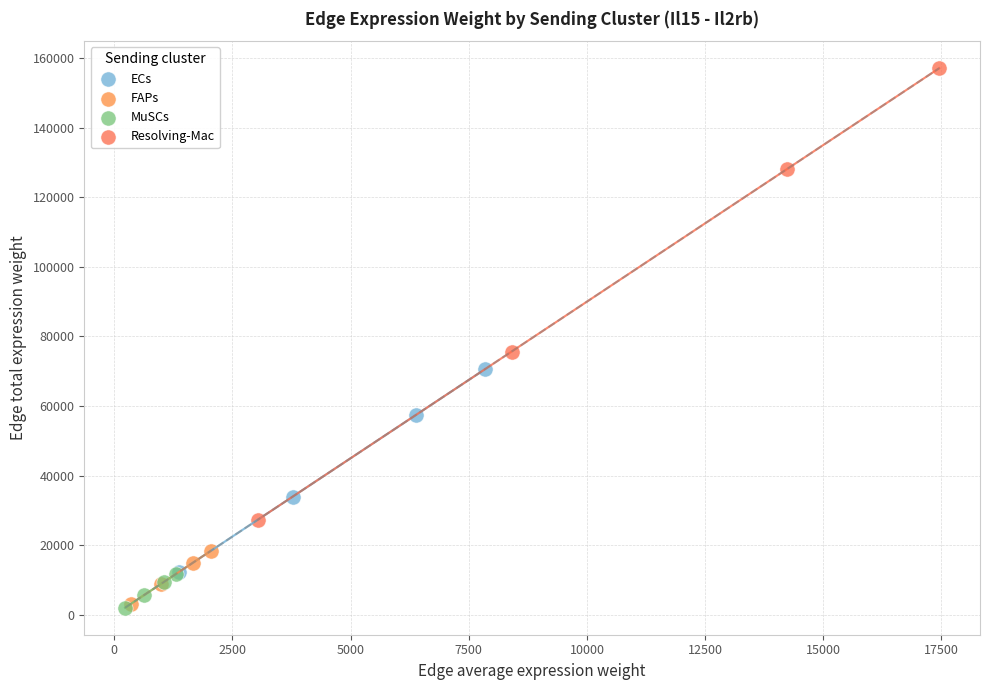

Which series reaches the maximum Y coordinate?

Resolving-Mac